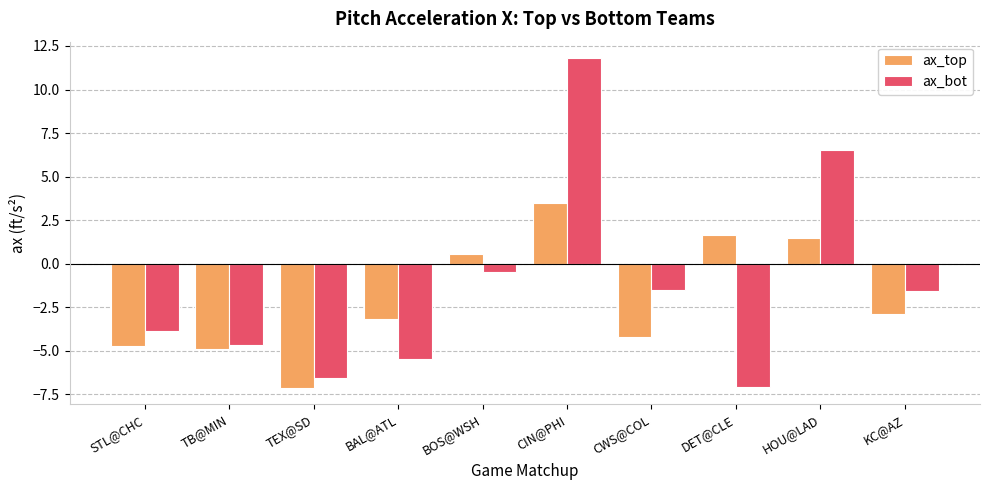

Where is ax_top nearest to the value -1?

BOS@WSH